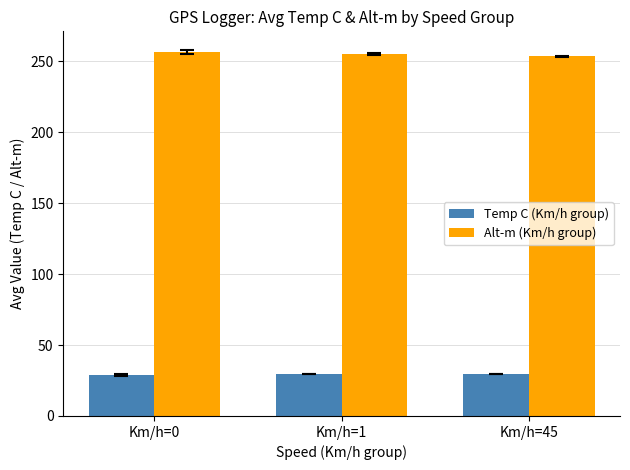

How many bars are there in total?

6